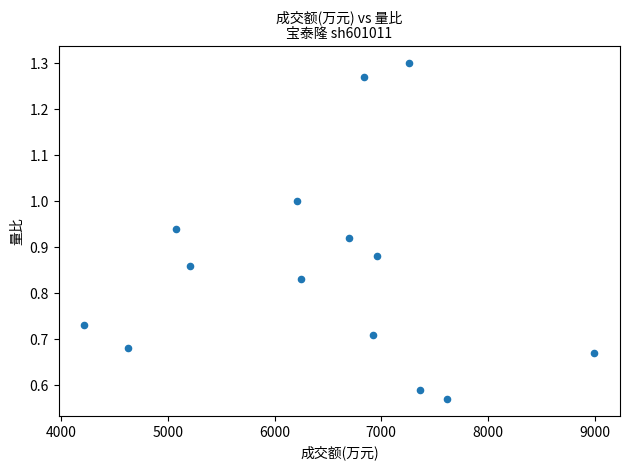

What is the range of X values (max minus min)?

4782.0